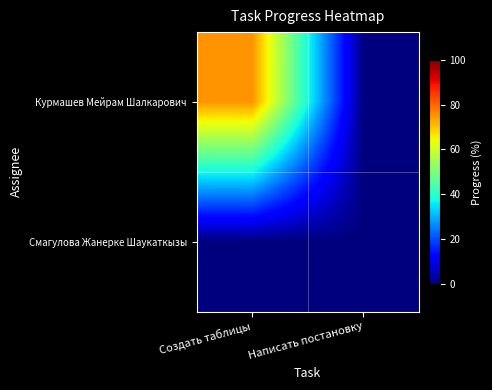

At which category is the sum across all series the highest?

Создать таблицы